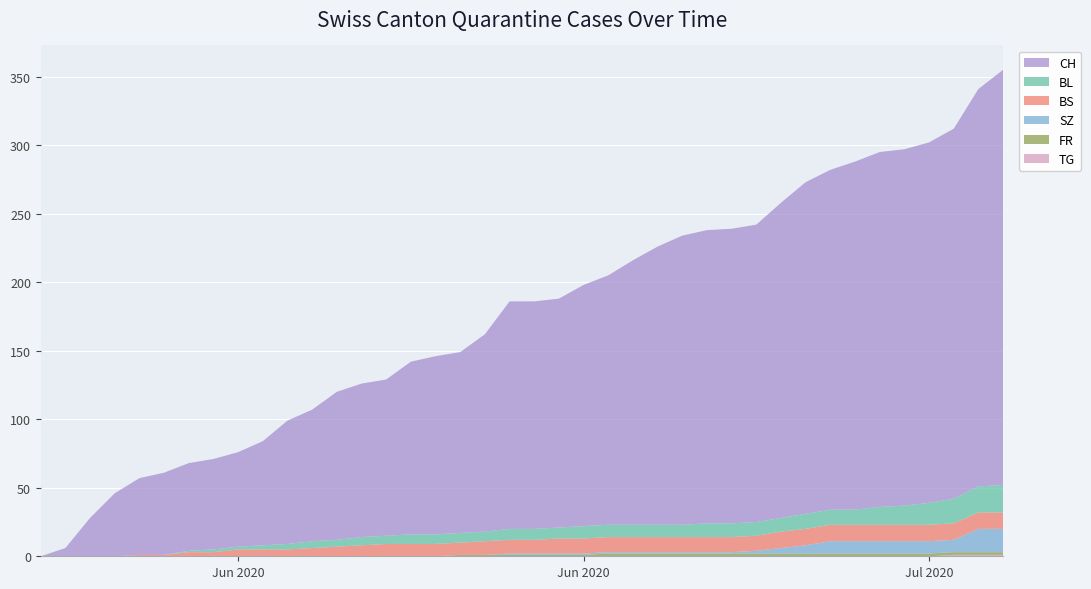

Reading left to right, what are all the values shown in this chart?

CH: 2020-05-31=0	2020-06-01=6	2020-06-02=28	2020-06-03=46	2020-06-04=56	2020-06-05=60	2020-06-06=64	2020-06-07=66	2020-06-08=69	2020-06-09=76	2020-06-10=90	2020-06-11=96	2020-06-12=108	2020-06-13=112	2020-06-14=114	2020-06-15=126	2020-06-16=130	2020-06-17=132	2020-06-18=144	2020-06-19=166	2020-06-20=166	2020-06-21=167	2020-06-22=176	2020-06-23=182	2020-06-24=193	2020-06-25=203	2020-06-26=211	2020-06-27=214	2020-06-28=215	2020-06-29=217	2020-06-30=230	2020-07-01=242	2020-07-02=248	2020-07-03=254	2020-07-04=259	2020-07-05=260	2020-07-06=263	2020-07-07=270	2020-07-08=290	2020-07-09=303
BL: 2020-05-31=0	2020-06-01=0	2020-06-02=0	2020-06-03=0	2020-06-04=0	2020-06-05=0	2020-06-06=1	2020-06-07=2	2020-06-08=2	2020-06-09=3	2020-06-10=4	2020-06-11=5	2020-06-12=5	2020-06-13=6	2020-06-14=6	2020-06-15=7	2020-06-16=7	2020-06-17=7	2020-06-18=7	2020-06-19=8	2020-06-20=8	2020-06-21=8	2020-06-22=9	2020-06-23=9	2020-06-24=9	2020-06-25=9	2020-06-26=9	2020-06-27=10	2020-06-28=10	2020-06-29=10	2020-06-30=10	2020-07-01=11	2020-07-02=11	2020-07-03=11	2020-07-04=13	2020-07-05=14	2020-07-06=16	2020-07-07=18	2020-07-08=19	2020-07-09=20
BS: 2020-05-31=0	2020-06-01=0	2020-06-02=0	2020-06-03=0	2020-06-04=1	2020-06-05=1	2020-06-06=3	2020-06-07=3	2020-06-08=5	2020-06-09=5	2020-06-10=5	2020-06-11=6	2020-06-12=7	2020-06-13=8	2020-06-14=9	2020-06-15=9	2020-06-16=9	2020-06-17=9	2020-06-18=10	2020-06-19=10	2020-06-20=10	2020-06-21=11	2020-06-22=11	2020-06-23=11	2020-06-24=11	2020-06-25=11	2020-06-26=11	2020-06-27=11	2020-06-28=11	2020-06-29=11	2020-06-30=12	2020-07-01=12	2020-07-02=12	2020-07-03=12	2020-07-04=12	2020-07-05=12	2020-07-06=12	2020-07-07=12	2020-07-08=12	2020-07-09=12
SZ: 2020-05-31=0	2020-06-01=0	2020-06-02=0	2020-06-03=0	2020-06-04=0	2020-06-05=0	2020-06-06=0	2020-06-07=0	2020-06-08=0	2020-06-09=0	2020-06-10=0	2020-06-11=0	2020-06-12=0	2020-06-13=0	2020-06-14=0	2020-06-15=0	2020-06-16=0	2020-06-17=0	2020-06-18=0	2020-06-19=1	2020-06-20=1	2020-06-21=1	2020-06-22=1	2020-06-23=1	2020-06-24=1	2020-06-25=1	2020-06-26=1	2020-06-27=1	2020-06-28=1	2020-06-29=2	2020-06-30=4	2020-07-01=6	2020-07-02=9	2020-07-03=9	2020-07-04=9	2020-07-05=9	2020-07-06=9	2020-07-07=9	2020-07-08=17	2020-07-09=17
FR: 2020-05-31=0	2020-06-01=0	2020-06-02=0	2020-06-03=0	2020-06-04=0	2020-06-05=0	2020-06-06=0	2020-06-07=0	2020-06-08=0	2020-06-09=0	2020-06-10=0	2020-06-11=0	2020-06-12=0	2020-06-13=0	2020-06-14=0	2020-06-15=0	2020-06-16=0	2020-06-17=1	2020-06-18=1	2020-06-19=1	2020-06-20=1	2020-06-21=1	2020-06-22=1	2020-06-23=2	2020-06-24=2	2020-06-25=2	2020-06-26=2	2020-06-27=2	2020-06-28=2	2020-06-29=2	2020-06-30=2	2020-07-01=2	2020-07-02=2	2020-07-03=2	2020-07-04=2	2020-07-05=2	2020-07-06=2	2020-07-07=2	2020-07-08=2	2020-07-09=2
TG: 2020-05-31=0	2020-06-01=0	2020-06-02=0	2020-06-03=0	2020-06-04=0	2020-06-05=0	2020-06-06=0	2020-06-07=0	2020-06-08=0	2020-06-09=0	2020-06-10=0	2020-06-11=0	2020-06-12=0	2020-06-13=0	2020-06-14=0	2020-06-15=0	2020-06-16=0	2020-06-17=0	2020-06-18=0	2020-06-19=0	2020-06-20=0	2020-06-21=0	2020-06-22=0	2020-06-23=0	2020-06-24=0	2020-06-25=0	2020-06-26=0	2020-06-27=0	2020-06-28=0	2020-06-29=0	2020-06-30=0	2020-07-01=0	2020-07-02=0	2020-07-03=0	2020-07-04=0	2020-07-05=0	2020-07-06=0	2020-07-07=1	2020-07-08=1	2020-07-09=1